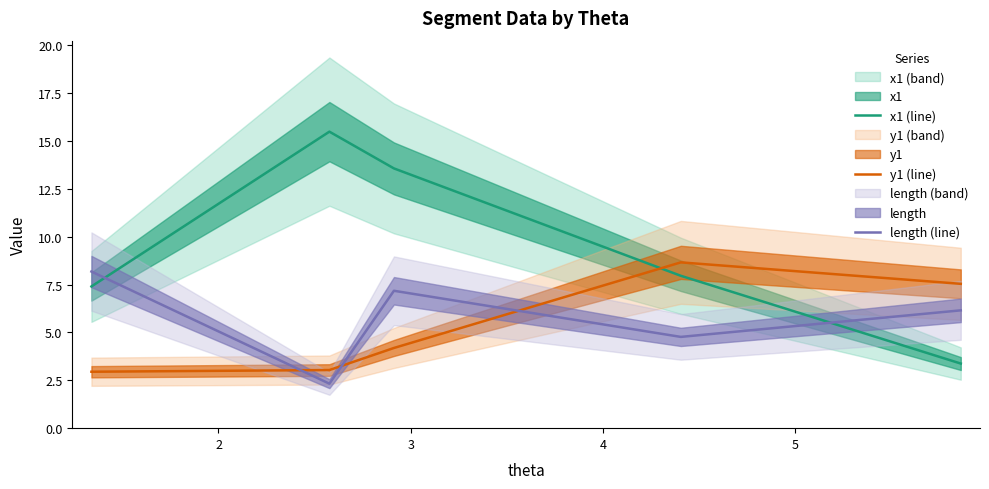

True or false: y1 (line) and x1 (line) intersect in this chart.

True